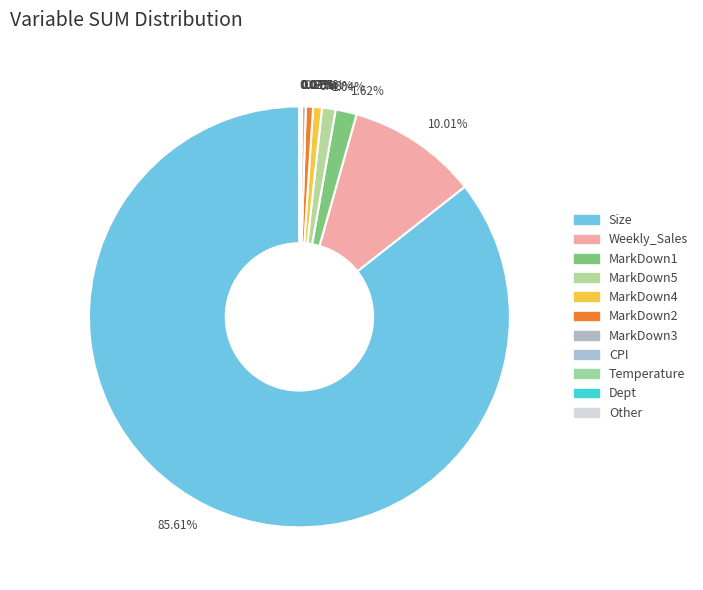

Is there any slice that represents more than half of the pie?

Yes